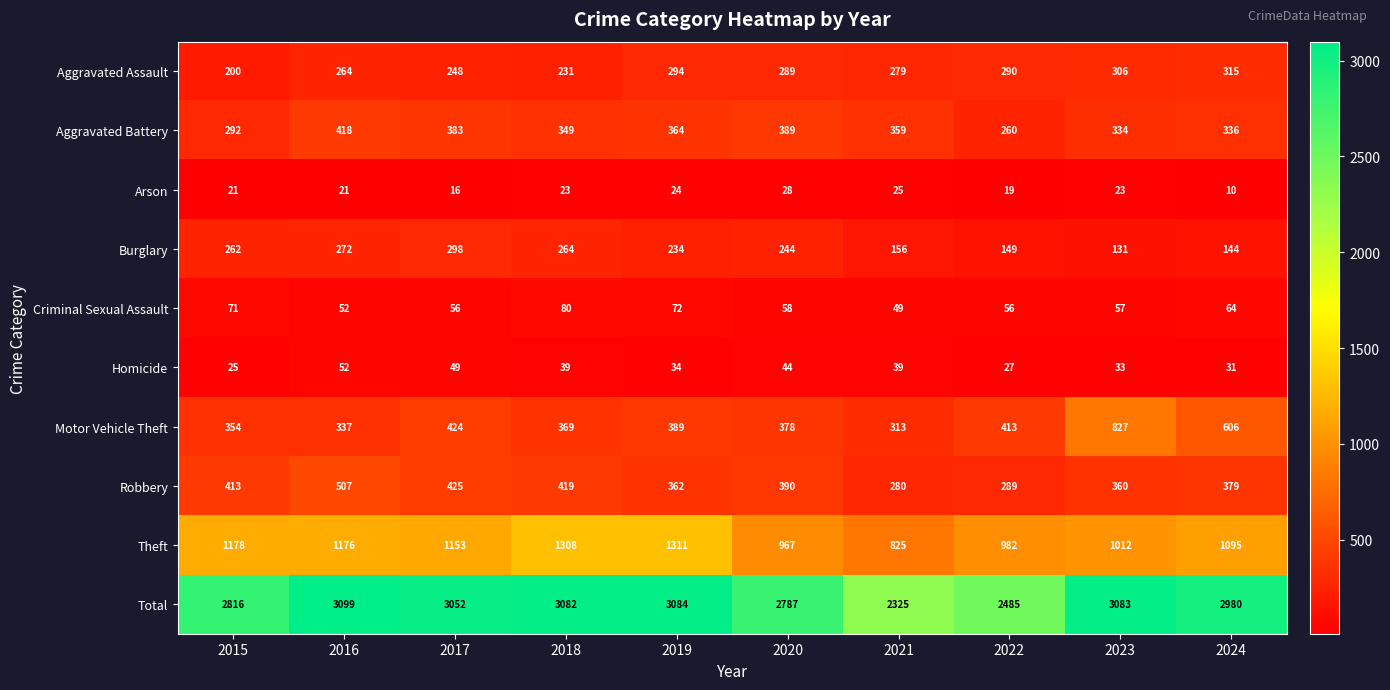

Count the number of data series in this chart.

10